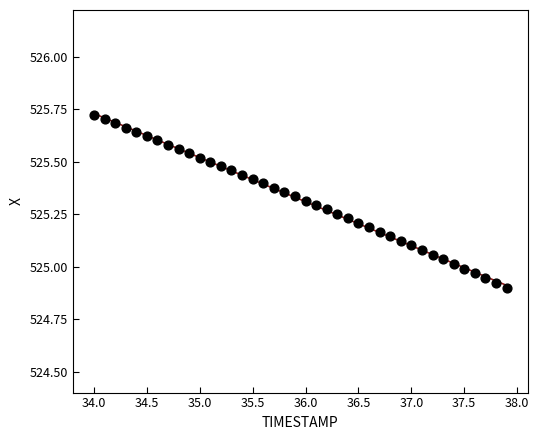

What is the range of X values (max minus min)?

3.9